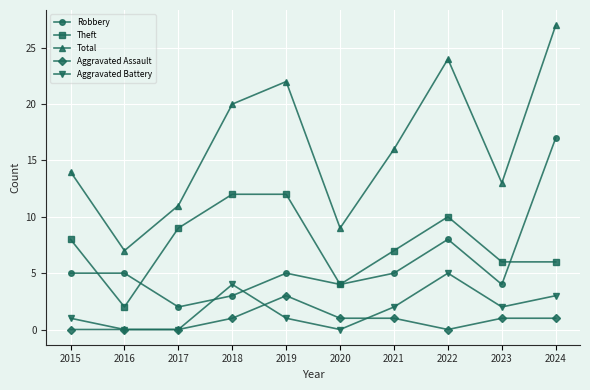

Is this an area chart (filled region under the line)?

No